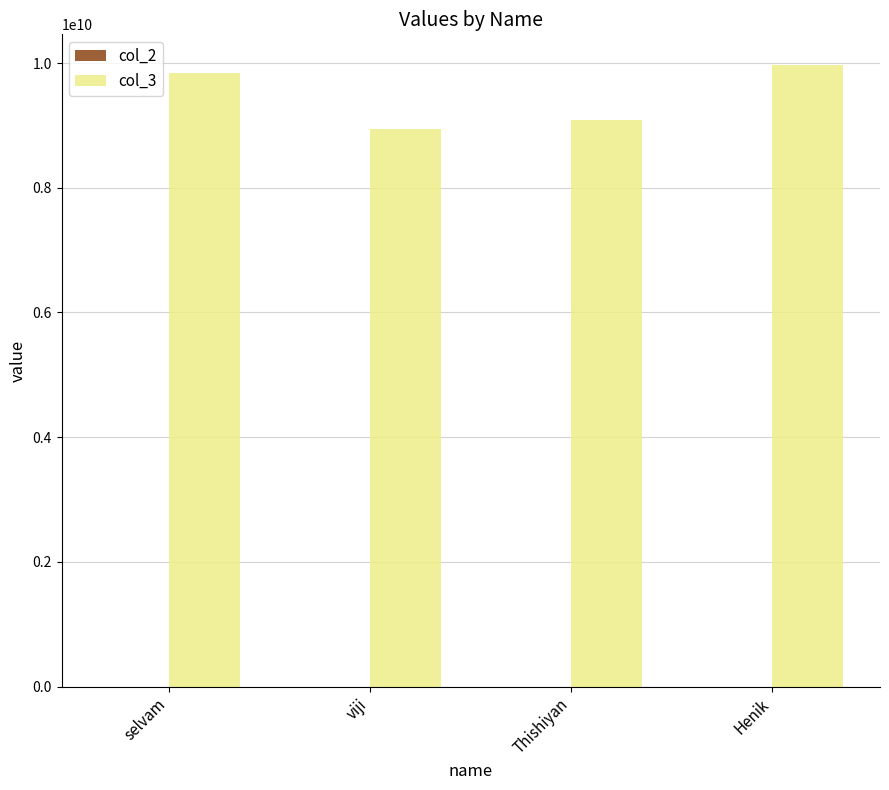

How many groups of bars are there?

4